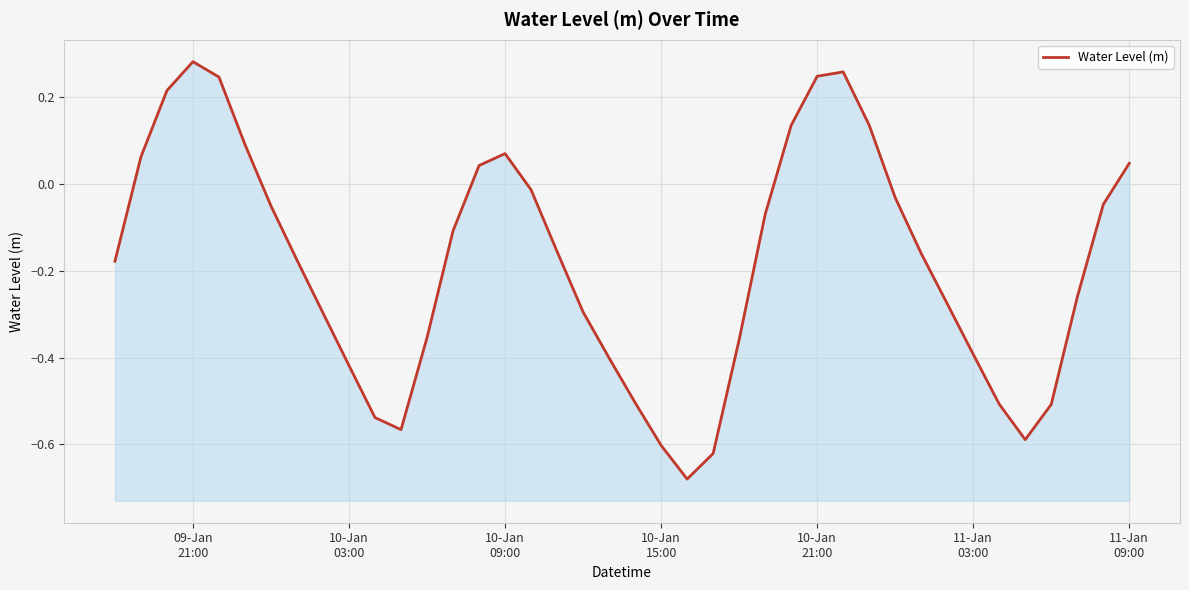

Count the number of data series in this chart.

1